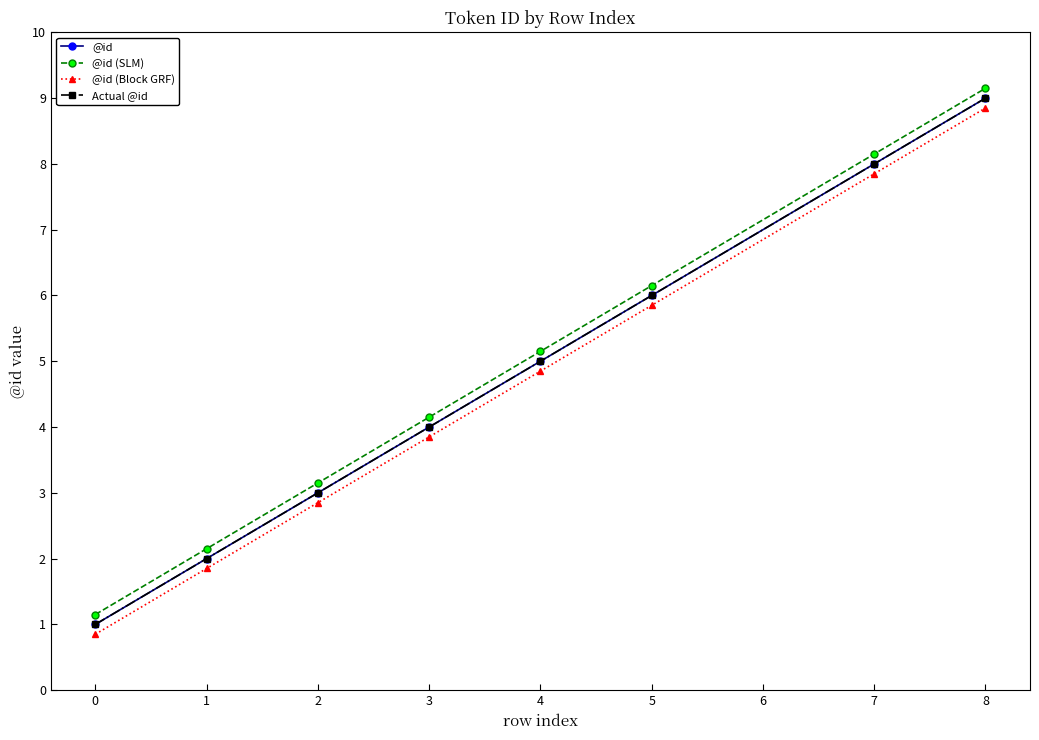

Reading right to left, what are all the values shown in this chart?

@id: 9.0	8.0	6.0	5.0	4.0	3.0	2.0	1.0
@id (SLM): 9.2	8.2	6.2	5.2	4.2	3.1	2.1	1.1
@id (Block GRF): 8.8	7.8	5.8	4.8	3.9	2.9	1.9	0.8
Actual @id: 9.0	8.0	6.0	5.0	4.0	3.0	2.0	1.0